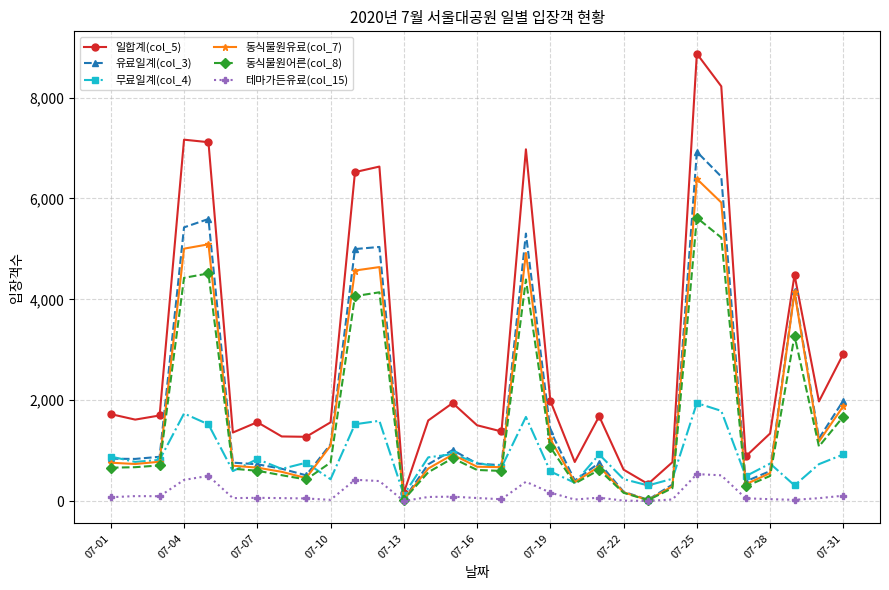

How many values in the 무료일계(col_4) series are below 763?

15